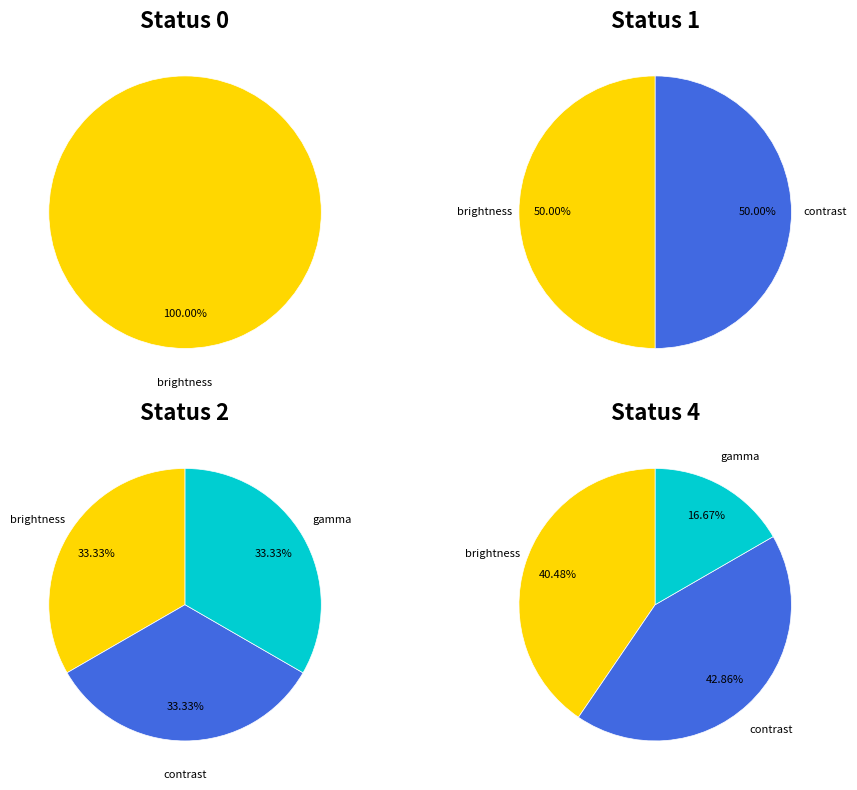

Count the number of slices in the pie.

3